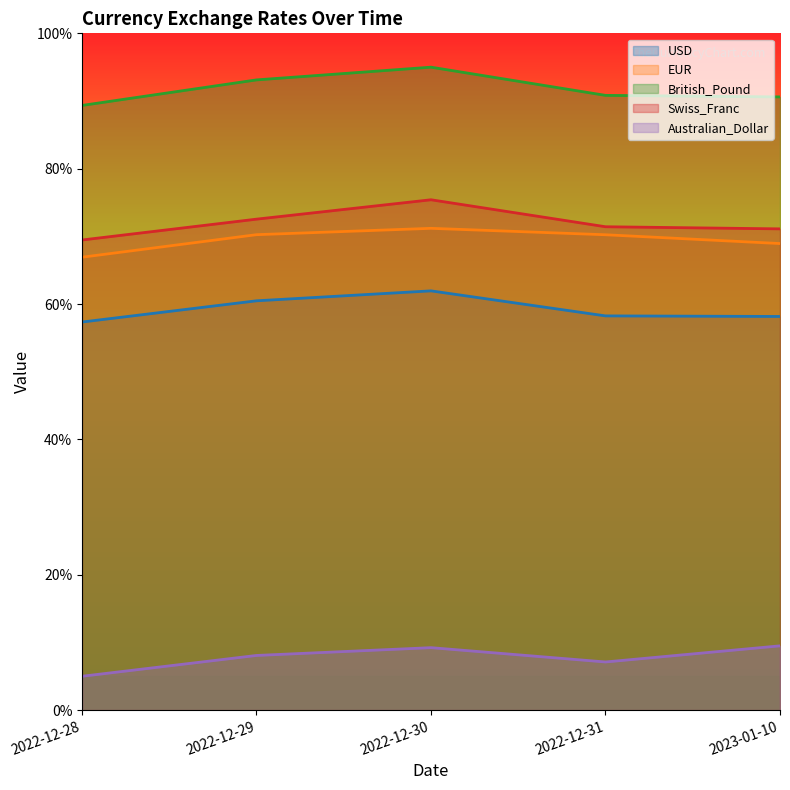

True or false: British_Pound has a value of 32.8 at 2022-12-30.

False